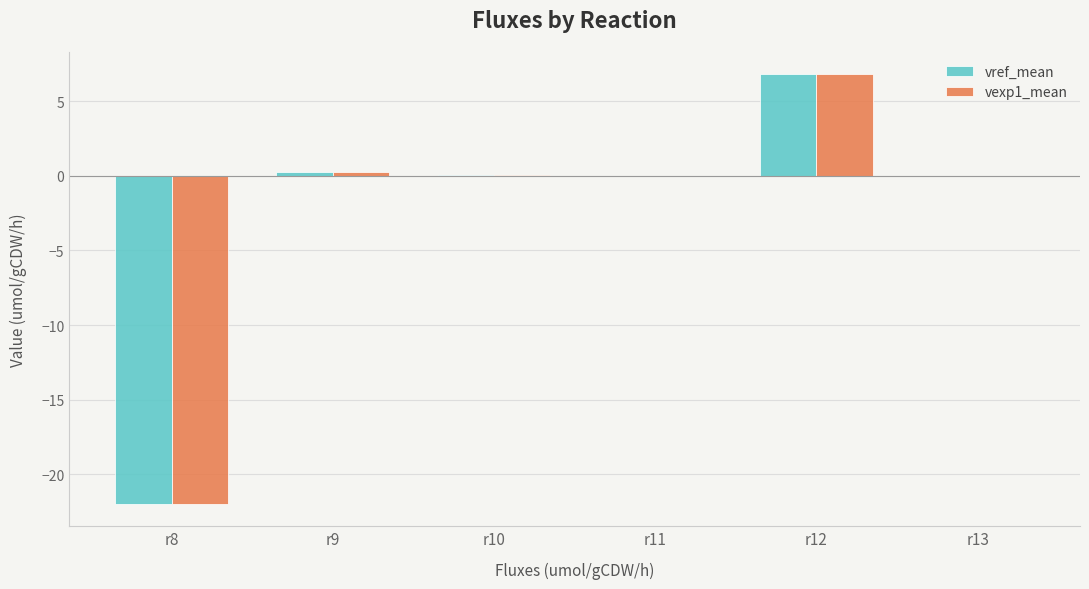

Are the bars horizontal?

No